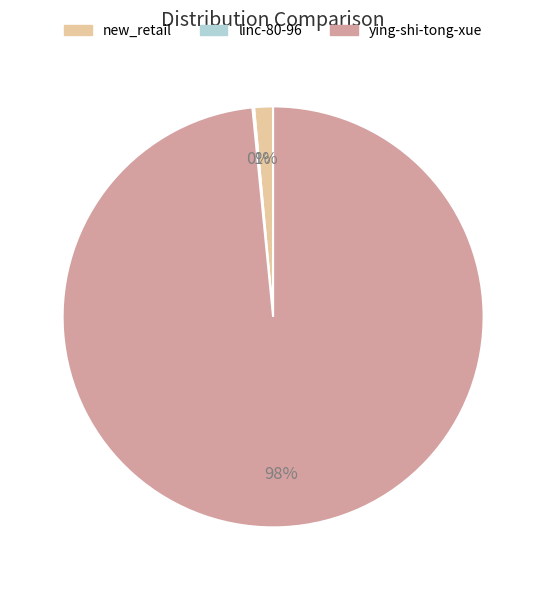

Does any single category account for the majority?

Yes